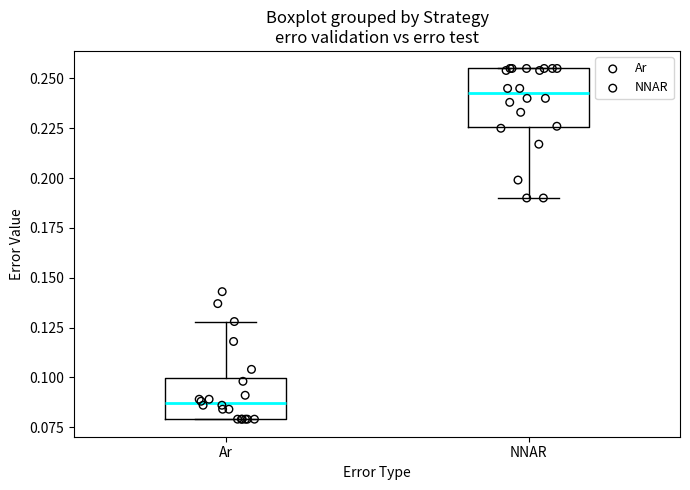

Comparing the boxes themselves (not the whiskers), which one is the tallest?

NNAR